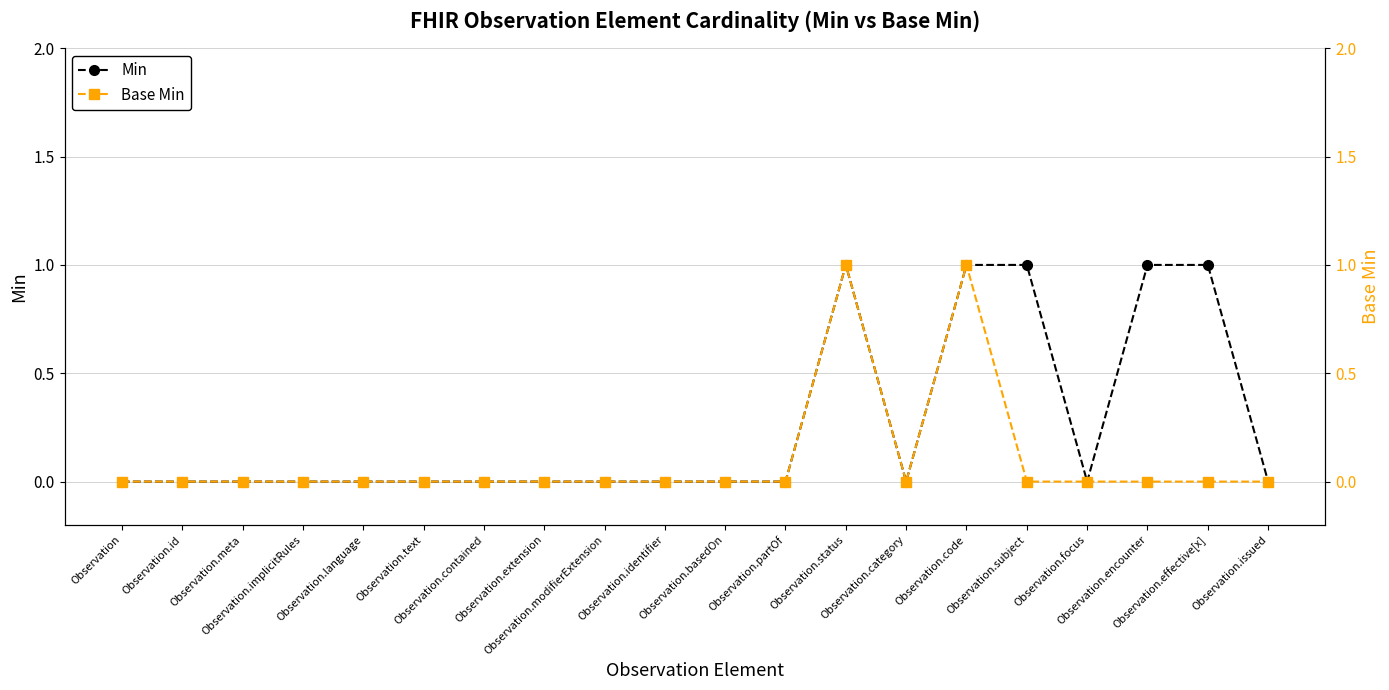

What is the label of the 16th point from the right?

Observation.language